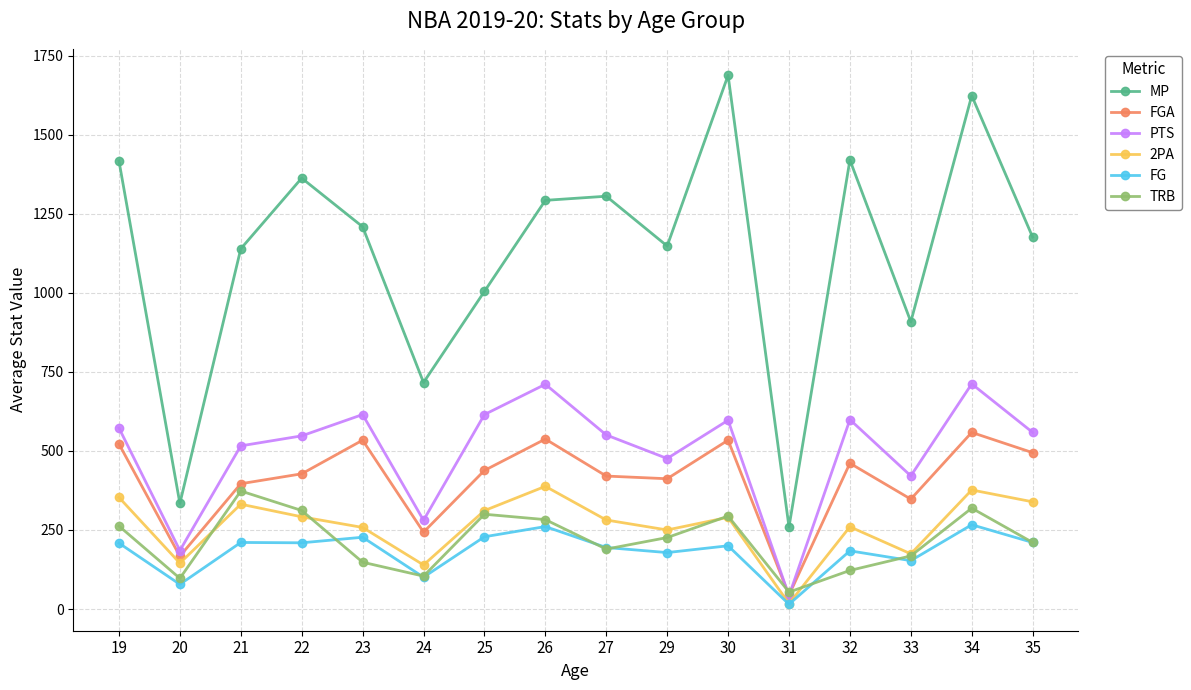

What is the smallest value displayed?

15.0